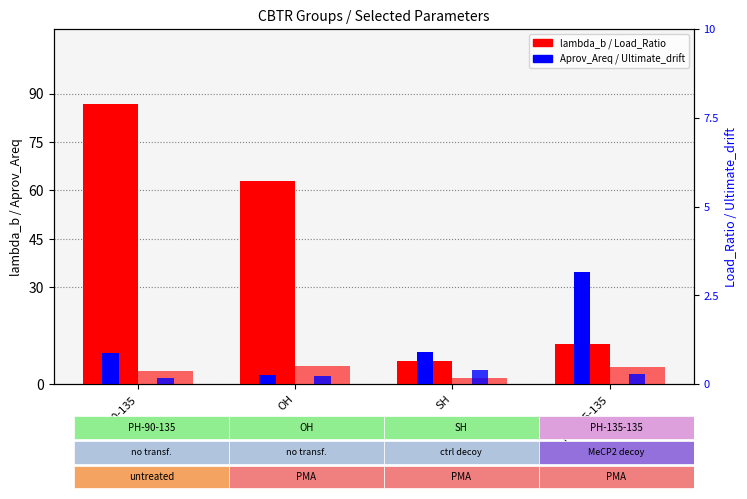

What is the sum of the lambda_b values at PH-135-135 and OH?

75.2